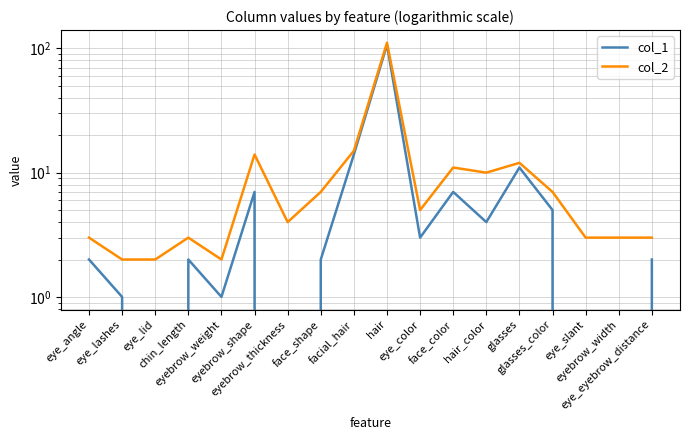

At which category is the sum across all series the highest?

hair